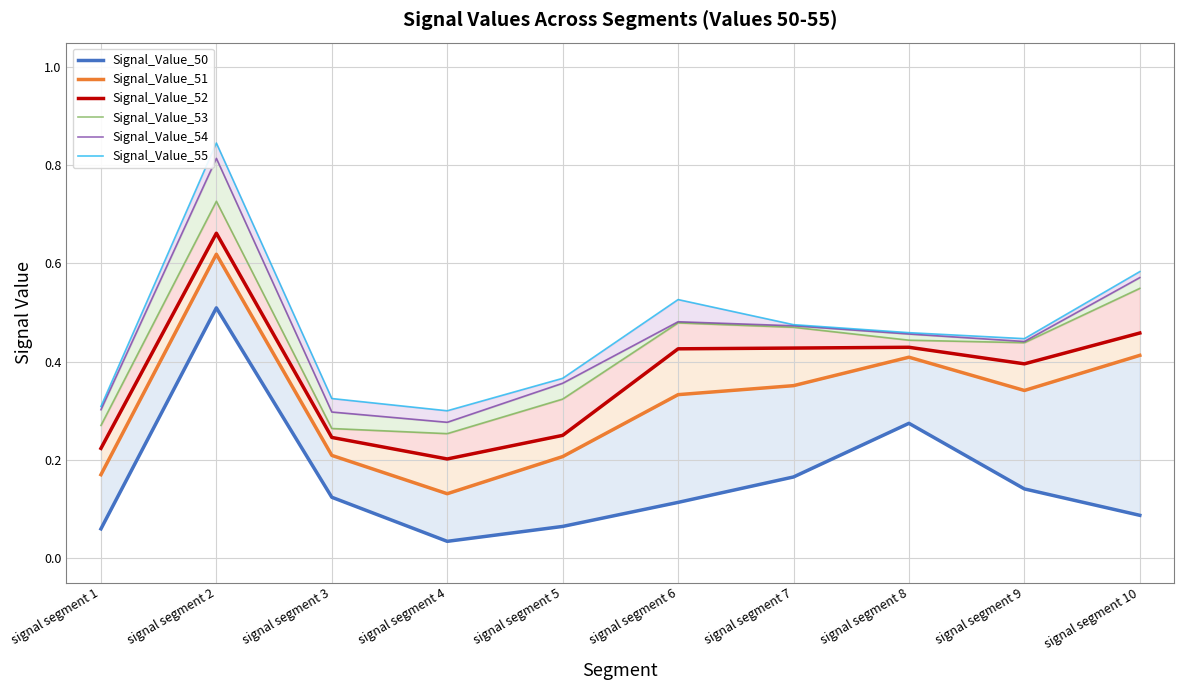

Reading left to right, list all the values displayed in this chart.

Signal_Value_50: signal segment 1=0.1	signal segment 2=0.5	signal segment 3=0.1	signal segment 4=0.0	signal segment 5=0.1	signal segment 6=0.1	signal segment 7=0.2	signal segment 8=0.3	signal segment 9=0.1	signal segment 10=0.1
Signal_Value_51: signal segment 1=0.2	signal segment 2=0.6	signal segment 3=0.2	signal segment 4=0.1	signal segment 5=0.2	signal segment 6=0.3	signal segment 7=0.4	signal segment 8=0.4	signal segment 9=0.3	signal segment 10=0.4
Signal_Value_52: signal segment 1=0.2	signal segment 2=0.7	signal segment 3=0.2	signal segment 4=0.2	signal segment 5=0.2	signal segment 6=0.4	signal segment 7=0.4	signal segment 8=0.4	signal segment 9=0.4	signal segment 10=0.5
Signal_Value_53: signal segment 1=0.3	signal segment 2=0.7	signal segment 3=0.3	signal segment 4=0.3	signal segment 5=0.3	signal segment 6=0.5	signal segment 7=0.5	signal segment 8=0.4	signal segment 9=0.4	signal segment 10=0.5
Signal_Value_54: signal segment 1=0.3	signal segment 2=0.8	signal segment 3=0.3	signal segment 4=0.3	signal segment 5=0.4	signal segment 6=0.5	signal segment 7=0.5	signal segment 8=0.5	signal segment 9=0.4	signal segment 10=0.6
Signal_Value_55: signal segment 1=0.3	signal segment 2=0.8	signal segment 3=0.3	signal segment 4=0.3	signal segment 5=0.4	signal segment 6=0.5	signal segment 7=0.5	signal segment 8=0.5	signal segment 9=0.4	signal segment 10=0.6